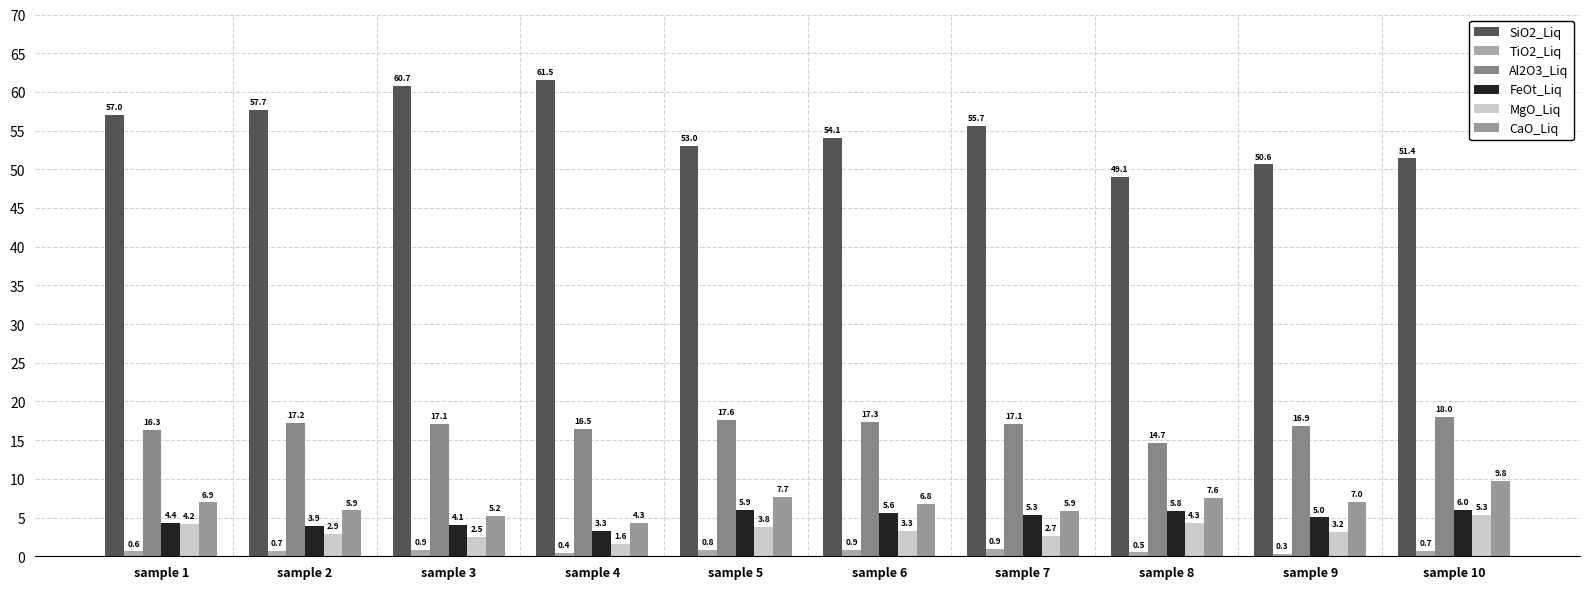

What is the value of the CaO_Liq bar at the 3rd from the left?

5.2